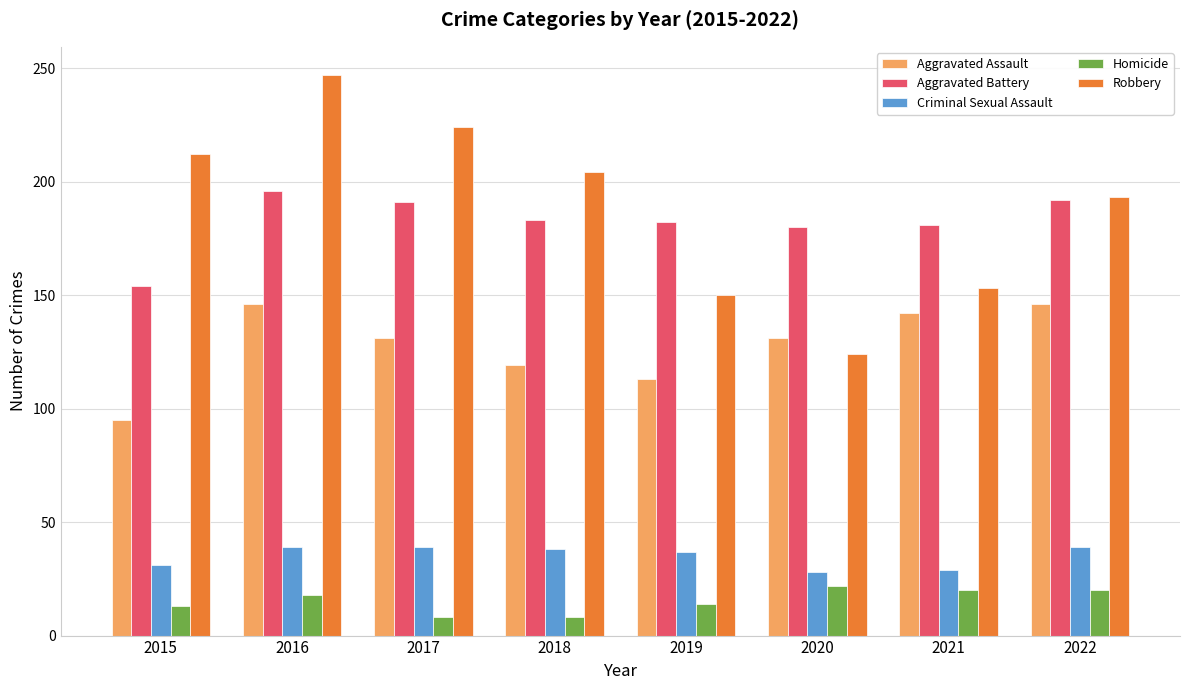

At which category is the sum across all series the highest?

2016